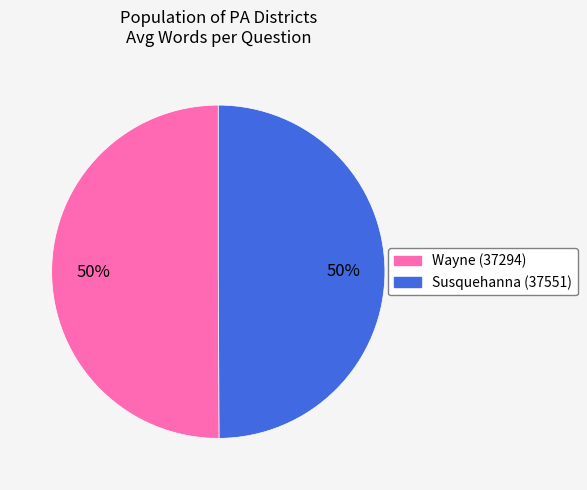

What is the ratio of the value at Susquehanna (37551) to the value at Wayne (37294)?

1.0